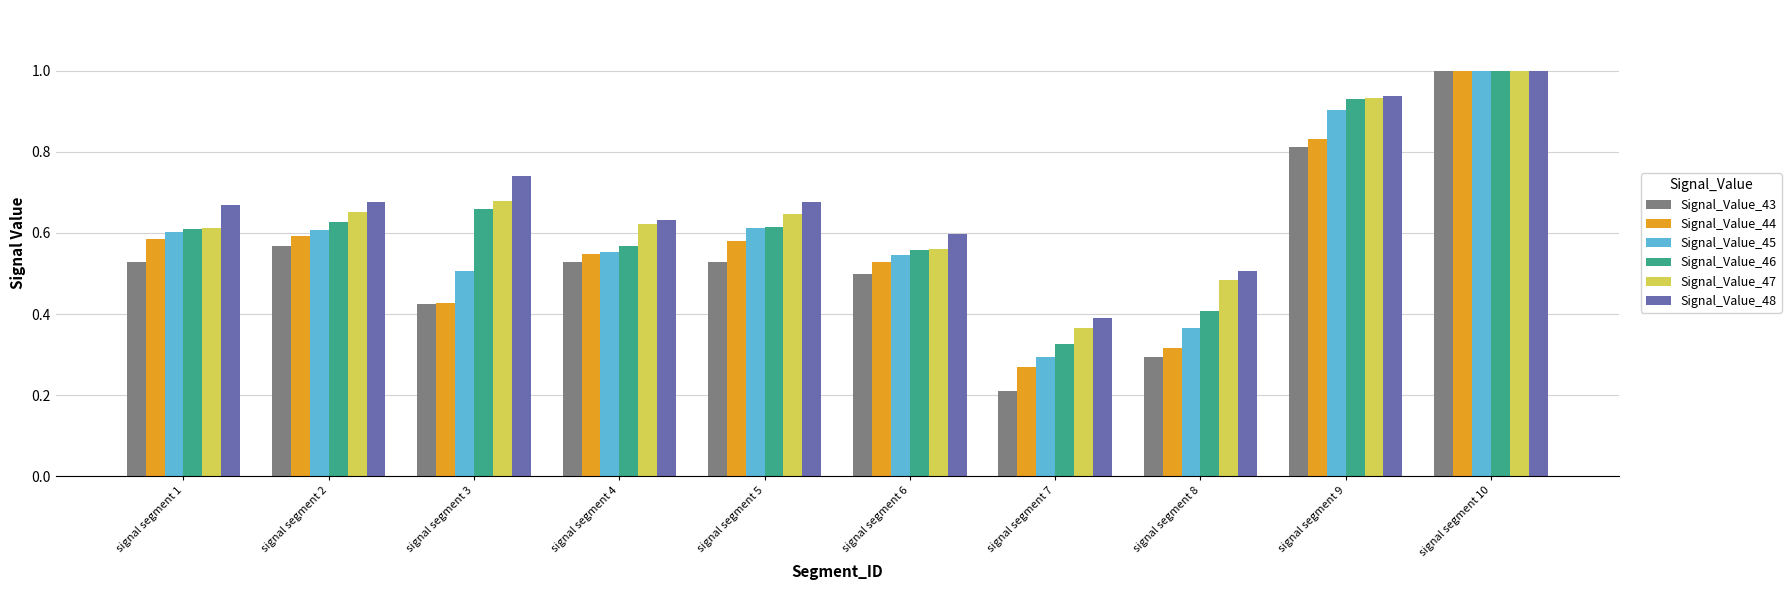

What is the sum of all Signal_Value_48 values?

6.8